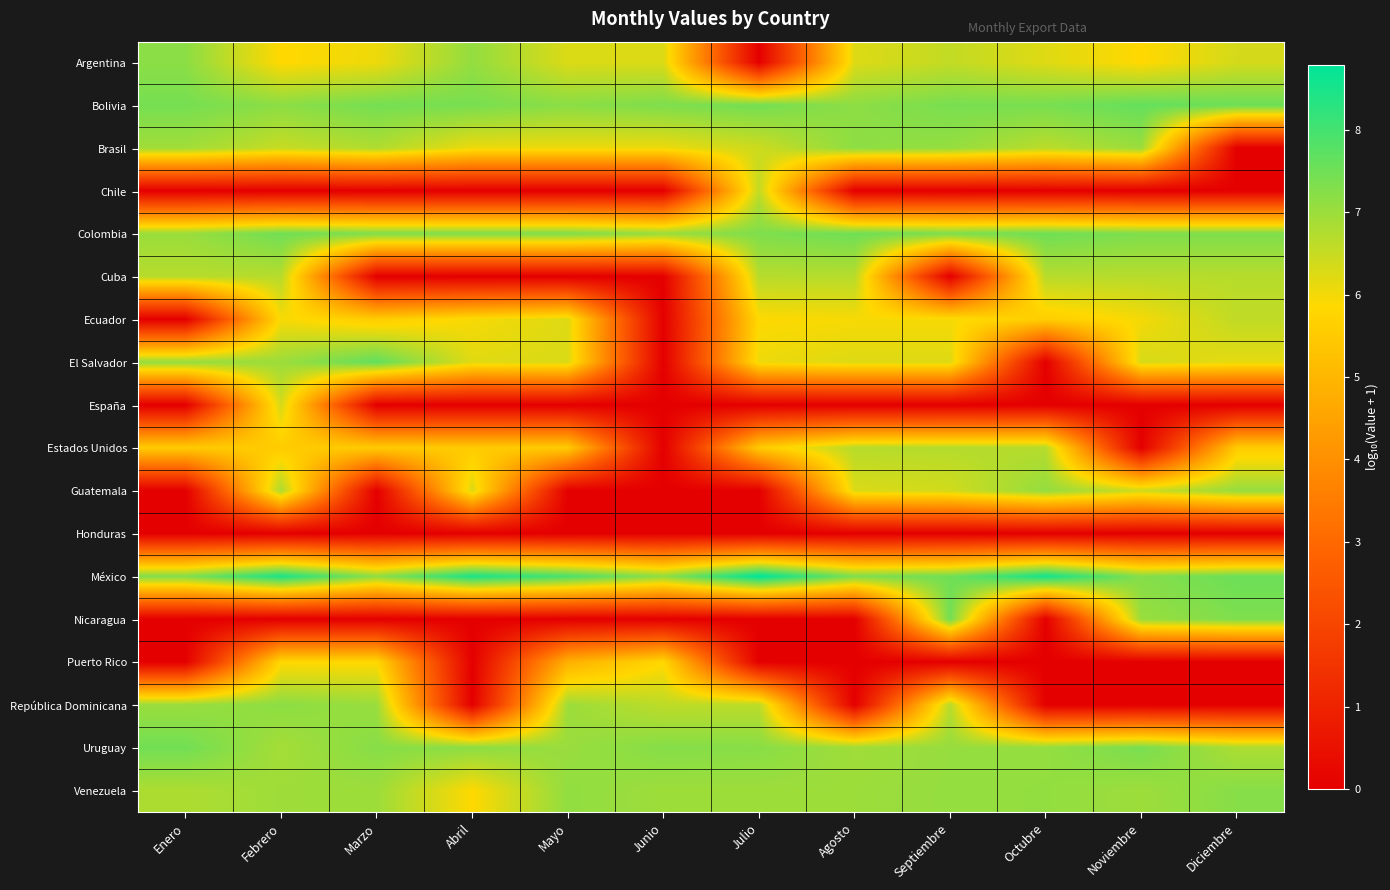

List the series in order of their peak value, lowest first.

Honduras, Puerto Rico, España, Chile, Ecuador, Cuba, Estados Unidos, Guatemala, Brasil, República Dominicana, Argentina, Venezuela, Uruguay, Nicaragua, Colombia, Bolivia, El Salvador, México